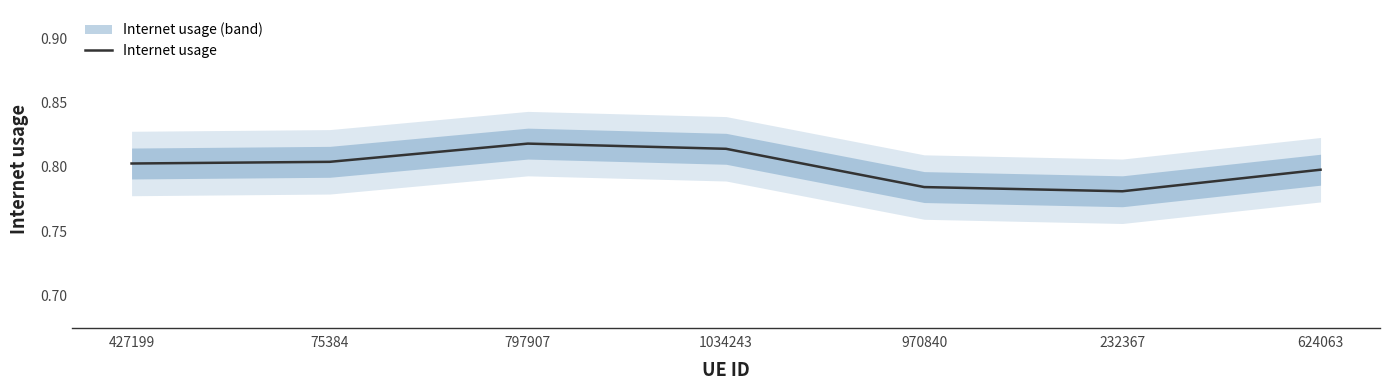

How many values are between 0 and 1?

7